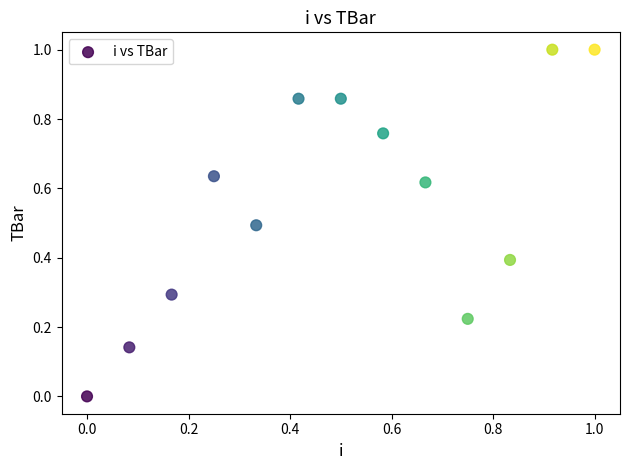

What is the range of Y values (max minus min)?

1.0